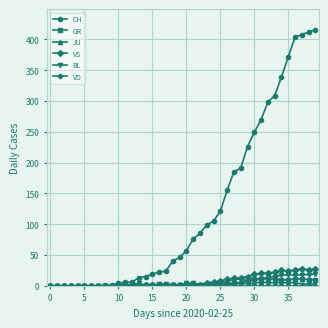

True or false: GR has more than 0 interior local peaks.

True